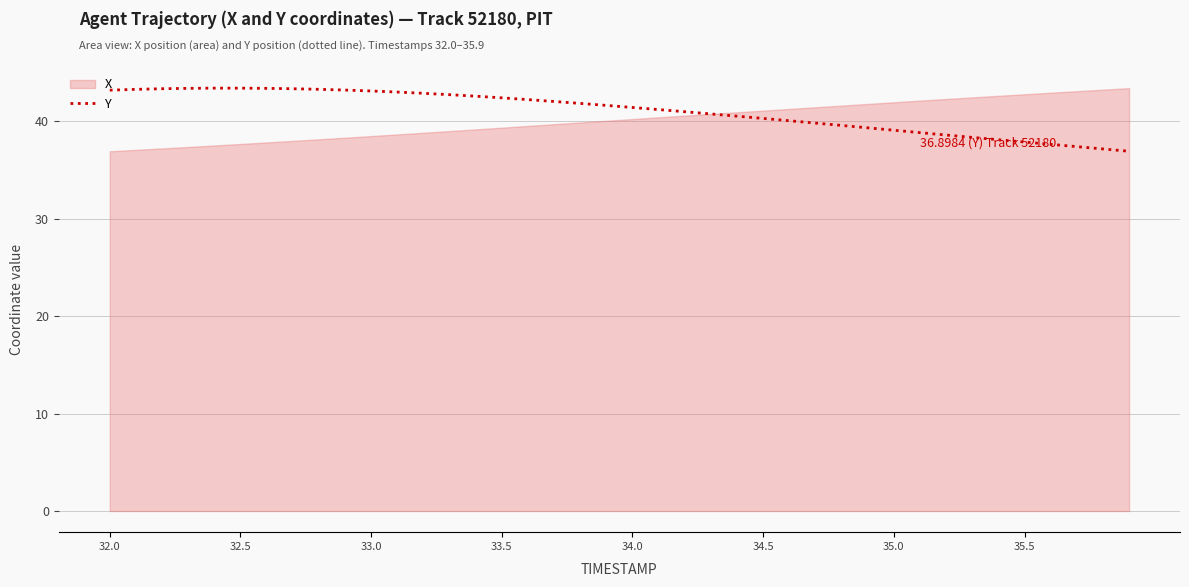

Is it true that Y equals 37.8 at 35.5?

True